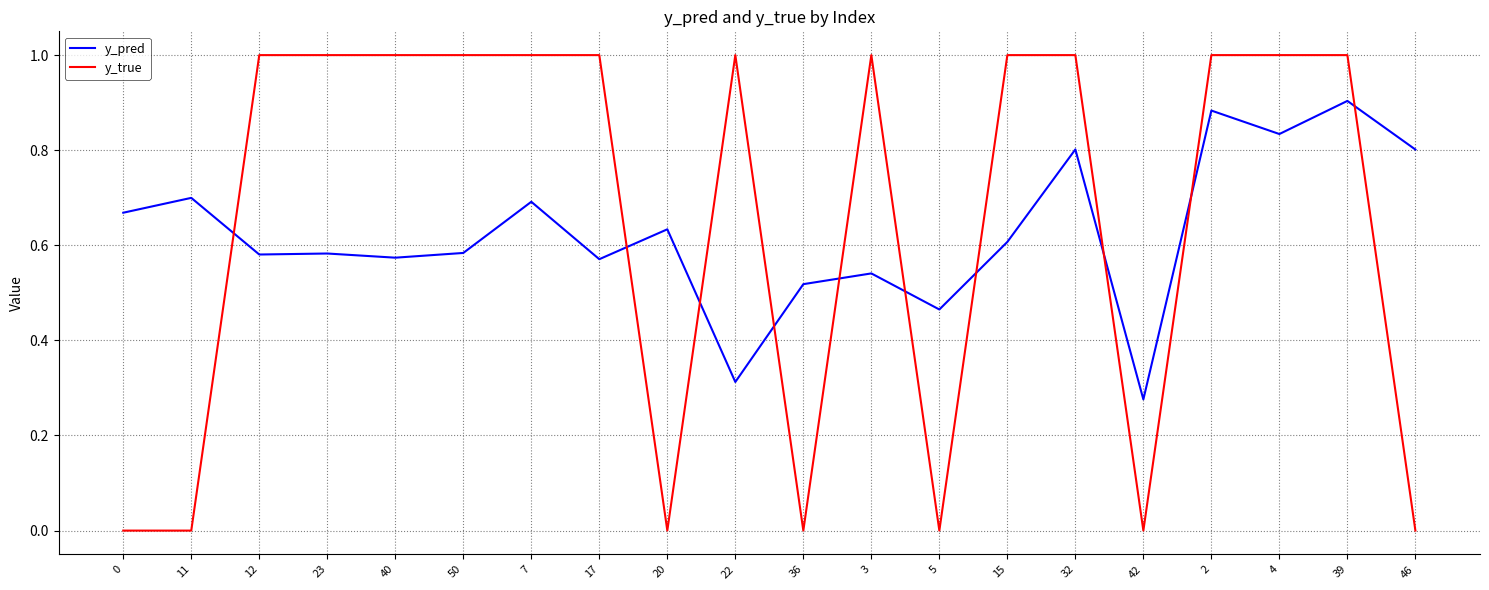

What are all the series names shown in the legend?

y_pred, y_true